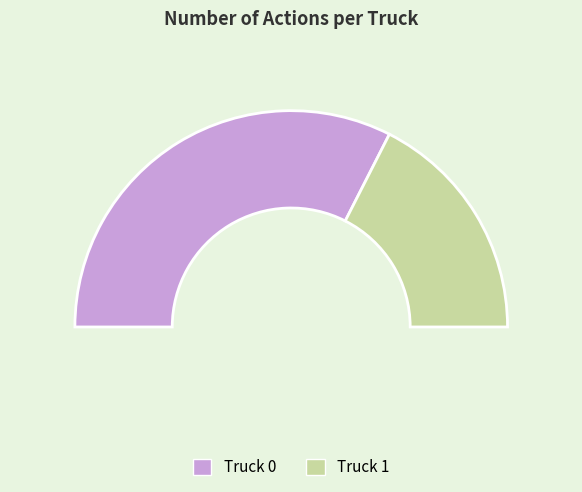

Is it true that Truck 1 is 35% of the pie?

True